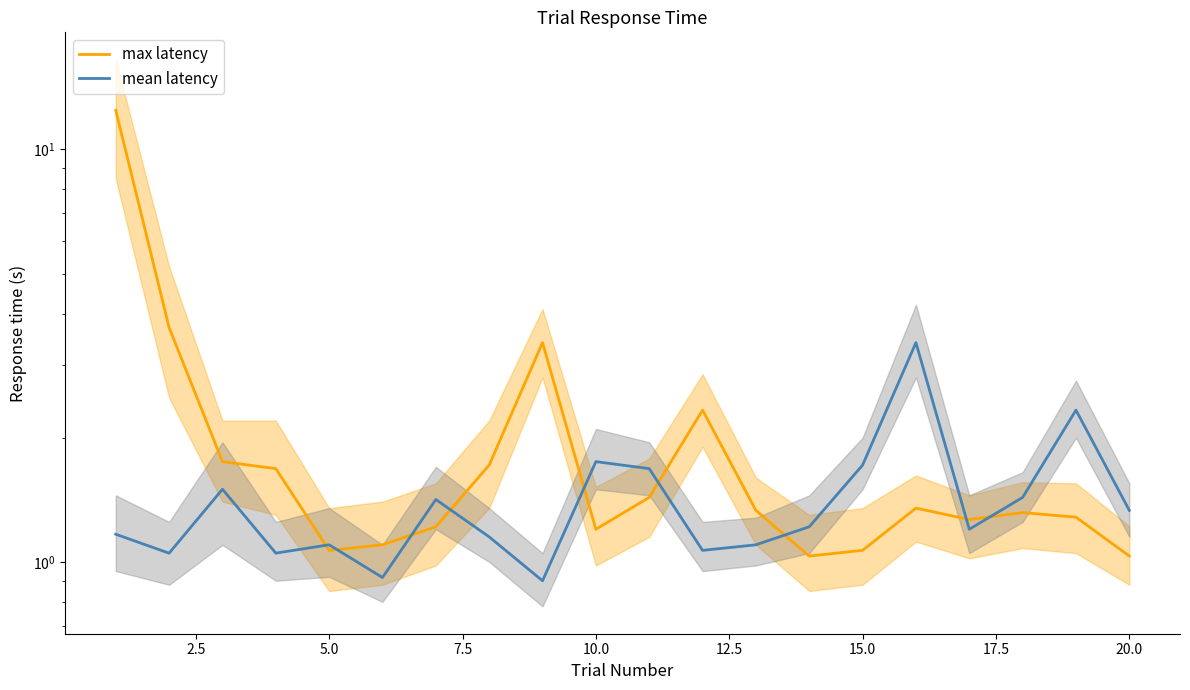

What is the difference between the highest and lowest values at 5.0?

0.2